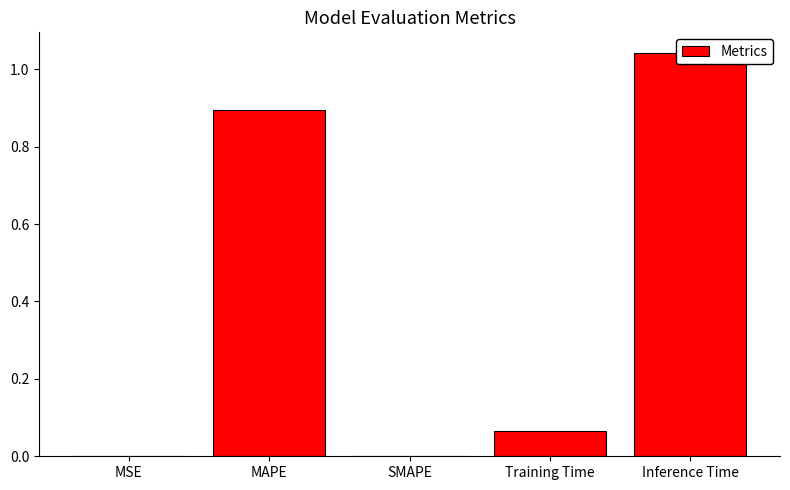

What is the value of the 5th bar from the left?

1.0